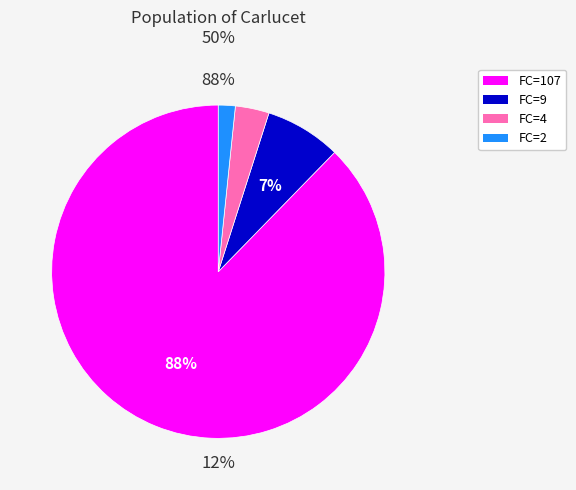

What is the change in value from 9 to 4?

-5